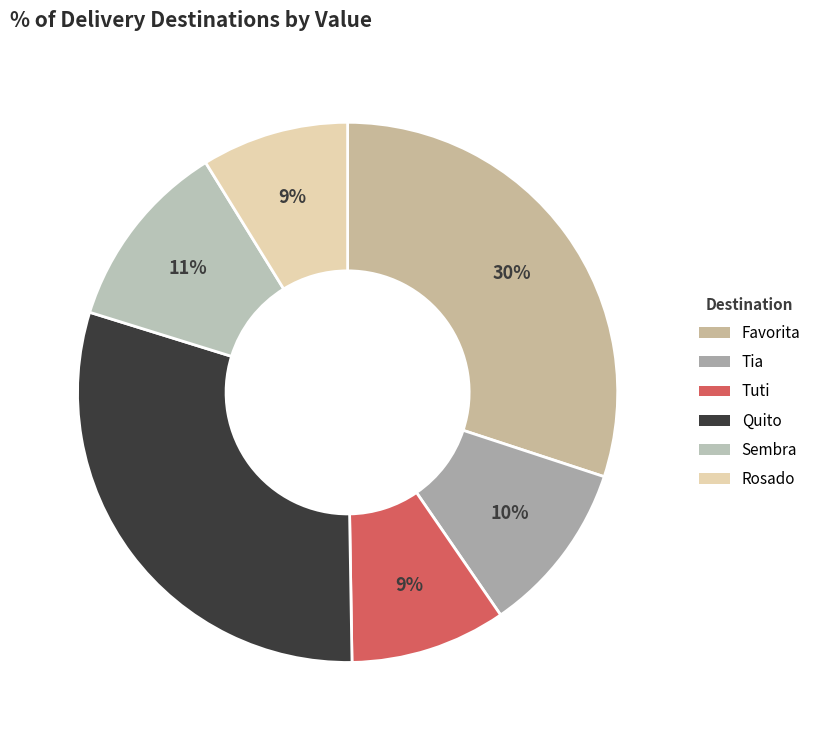

How many slices are in this pie chart?

6